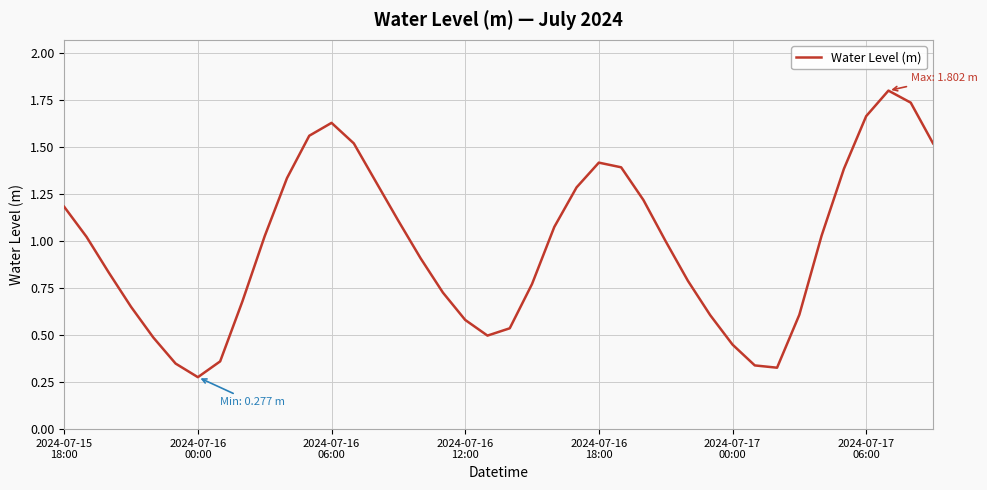

What is the maximum value shown in the chart?

1.8